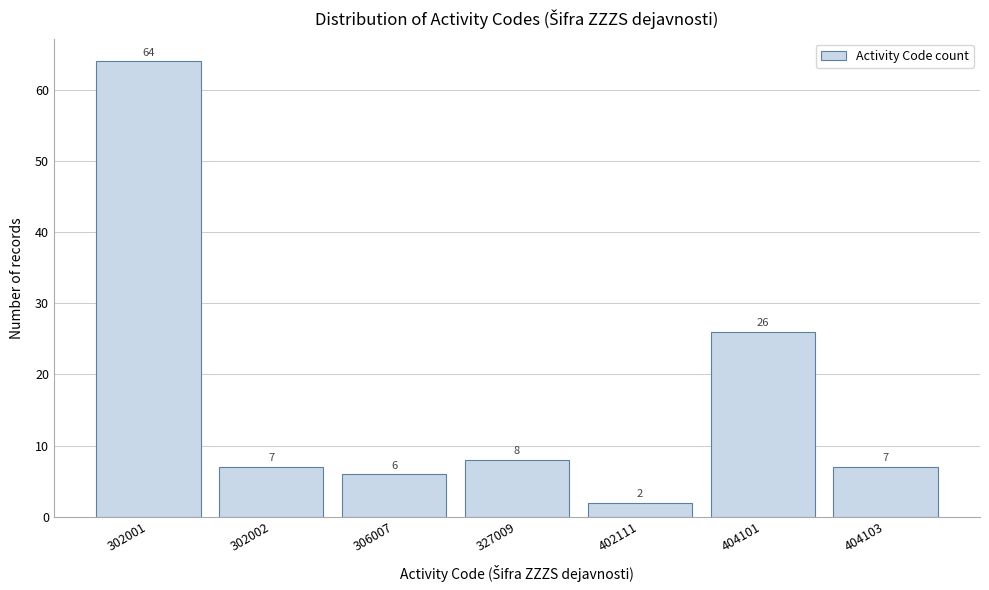

Reading right to left, list all the values displayed in this chart.

7	26	2	8	6	7	64